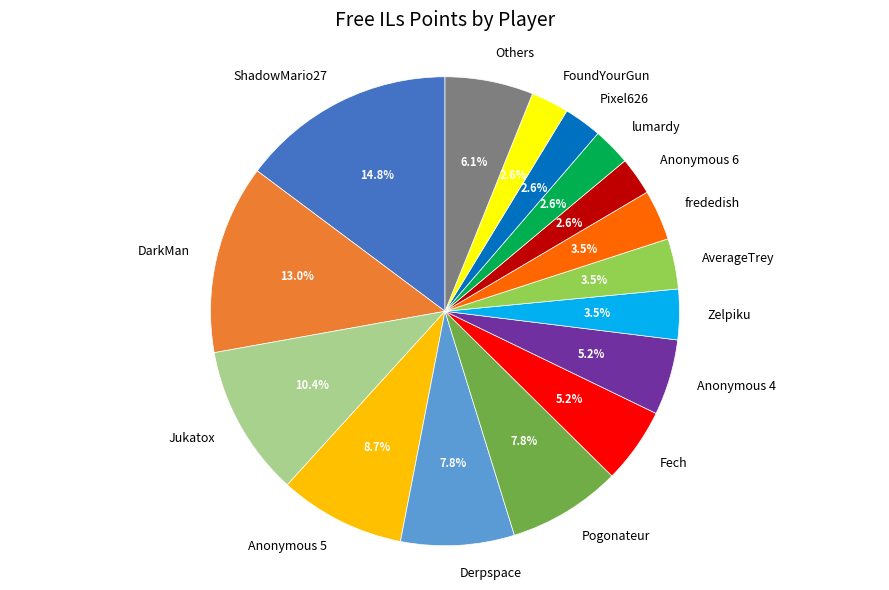

What is the ratio of the value at AverageTrey to the value at Zelpiku?

1.0